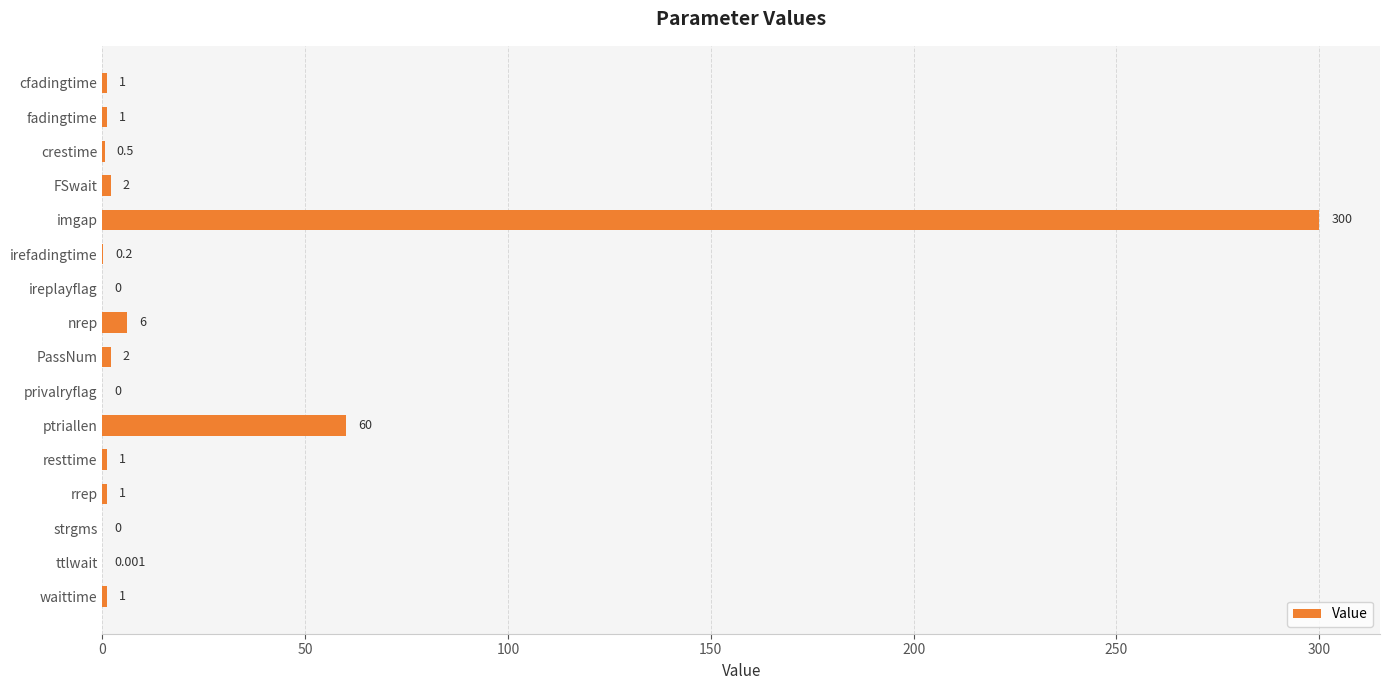

Which has a higher value, crestime or resttime?

resttime